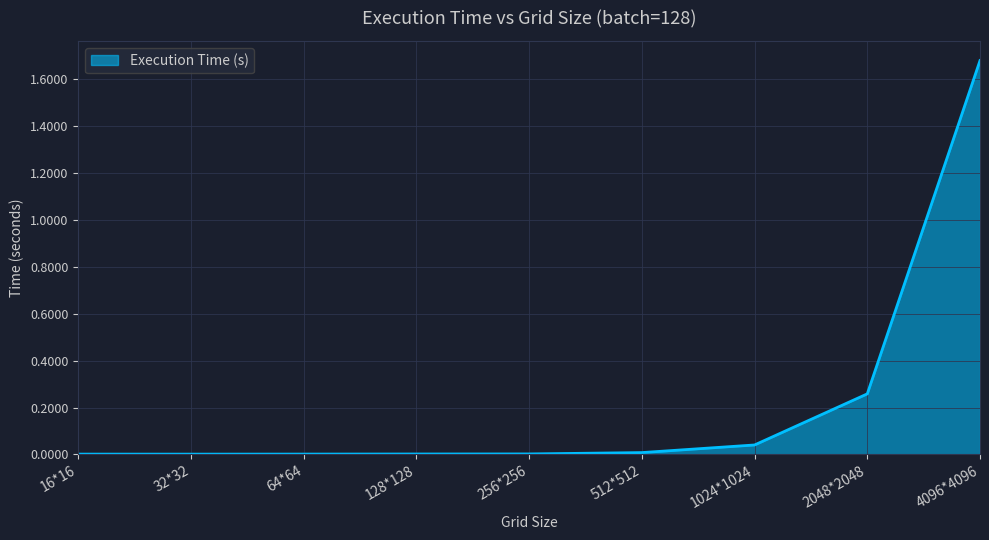

True or false: the data shows 0.0 at 16*16.

True